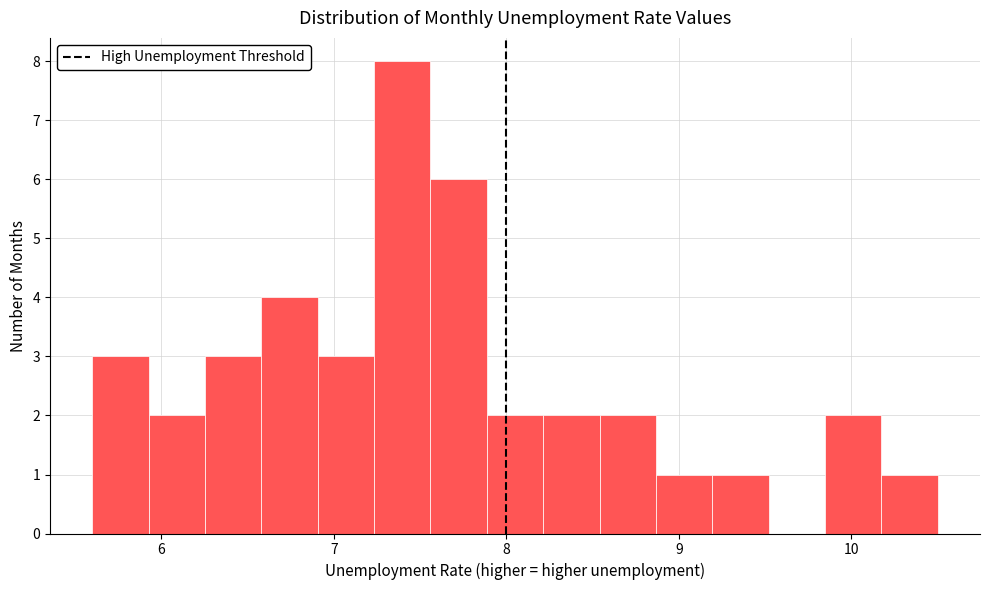

Read against the x-axis, roughly where is the centre of the tallest bar?

7.4